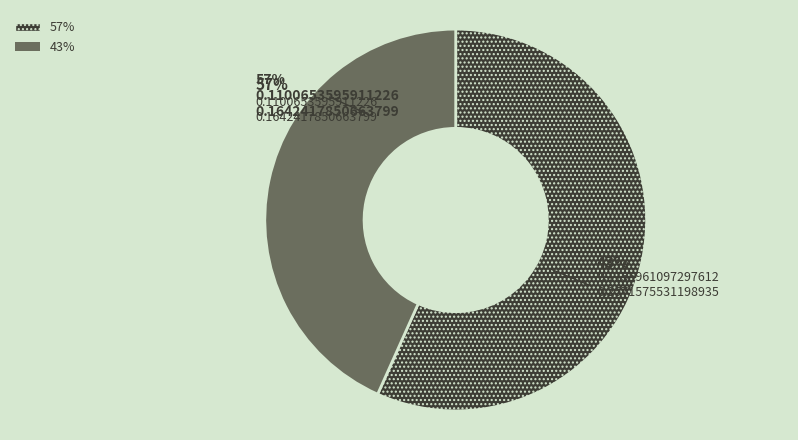

Combined, what portion of the pie is 0.1642417850663799 and 0.2571575531198935?

59.2%